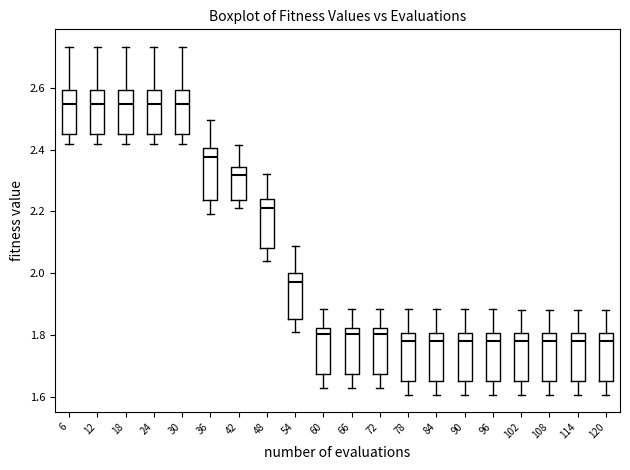

Reading left to right, read every box against the y-axis: the position of its median line, the range the box covers, and the ends of its whiskers. The values are not printed on the chart, so give them approximately, as read against the axis.

6: median 2.54, box 2.44 to 2.60, whiskers 2.42 to 2.74
12: median 2.54, box 2.44 to 2.60, whiskers 2.42 to 2.74
18: median 2.54, box 2.44 to 2.60, whiskers 2.42 to 2.74
24: median 2.54, box 2.44 to 2.60, whiskers 2.42 to 2.74
30: median 2.54, box 2.44 to 2.60, whiskers 2.42 to 2.74
36: median 2.38, box 2.24 to 2.40, whiskers 2.20 to 2.50
42: median 2.32, box 2.24 to 2.34, whiskers 2.22 to 2.42
48: median 2.22, box 2.08 to 2.24, whiskers 2.04 to 2.32
54: median 1.98, box 1.86 to 2.00, whiskers 1.80 to 2.08
60: median 1.80, box 1.68 to 1.82, whiskers 1.62 to 1.88
66: median 1.80, box 1.68 to 1.82, whiskers 1.62 to 1.88
72: median 1.80, box 1.68 to 1.82, whiskers 1.62 to 1.88
78: median 1.78, box 1.66 to 1.80, whiskers 1.60 to 1.88
84: median 1.78, box 1.64 to 1.80, whiskers 1.60 to 1.88
90: median 1.78, box 1.64 to 1.80, whiskers 1.60 to 1.88
96: median 1.78, box 1.64 to 1.80, whiskers 1.60 to 1.88
102: median 1.78, box 1.64 to 1.80, whiskers 1.60 to 1.88
108: median 1.78, box 1.64 to 1.80, whiskers 1.60 to 1.88
114: median 1.78, box 1.64 to 1.80, whiskers 1.60 to 1.88
120: median 1.78, box 1.64 to 1.80, whiskers 1.60 to 1.88